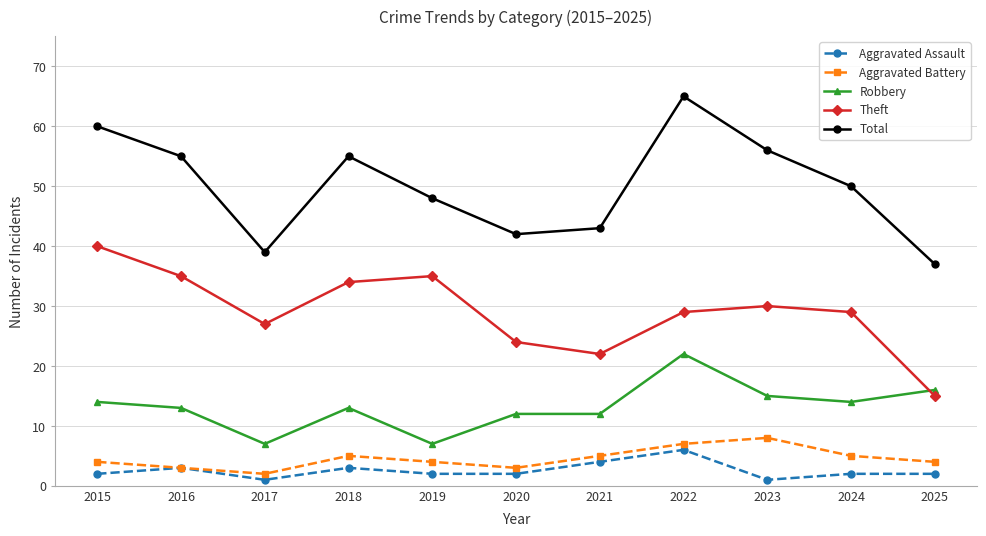

How many data points does each series have?

11